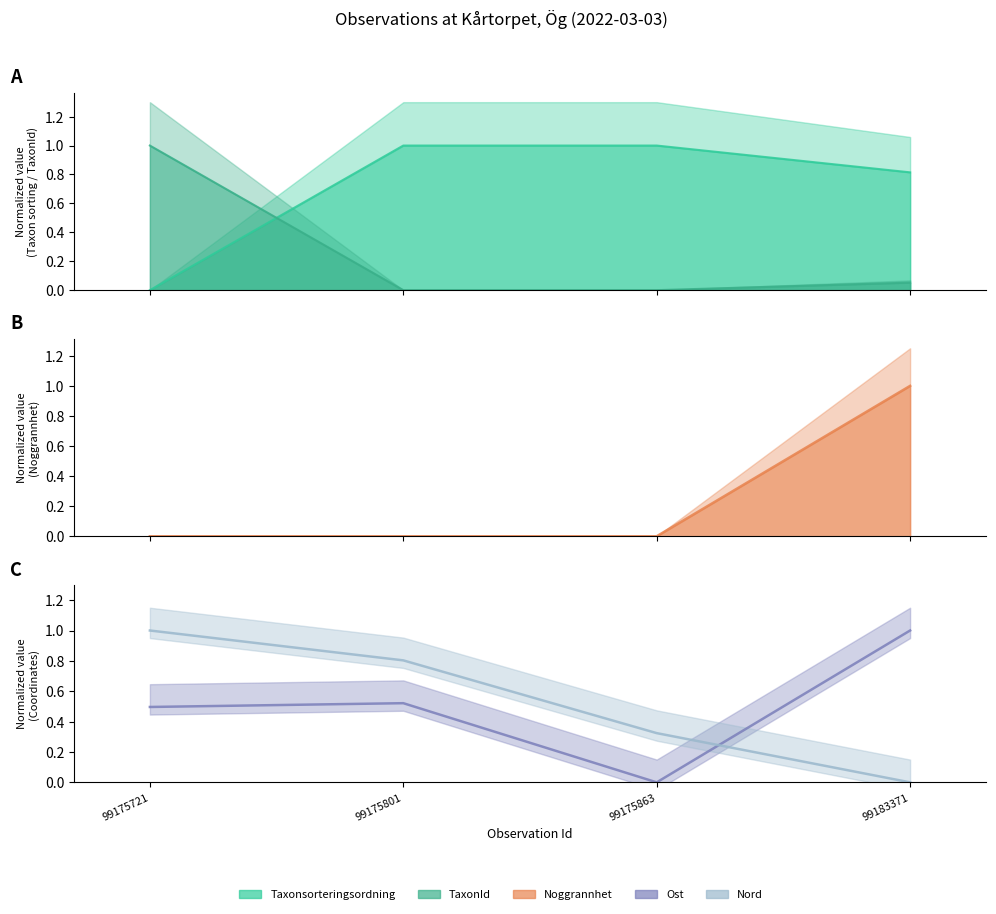

What is the highest value of the Taxonsorteringsordning line series?

1.0